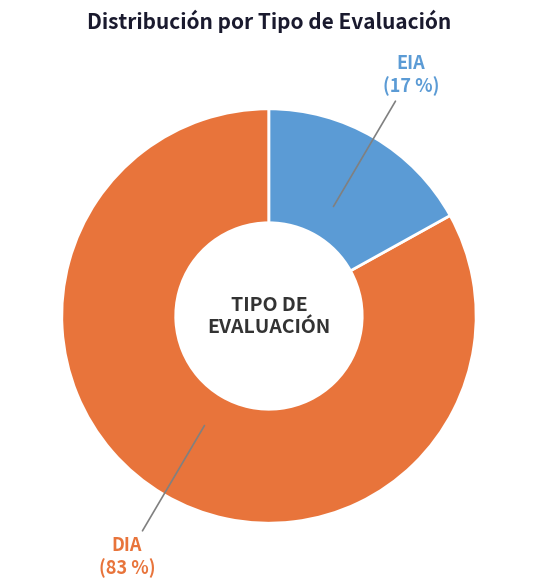

What percentage is the EIA slice, to the nearest percent?

17%